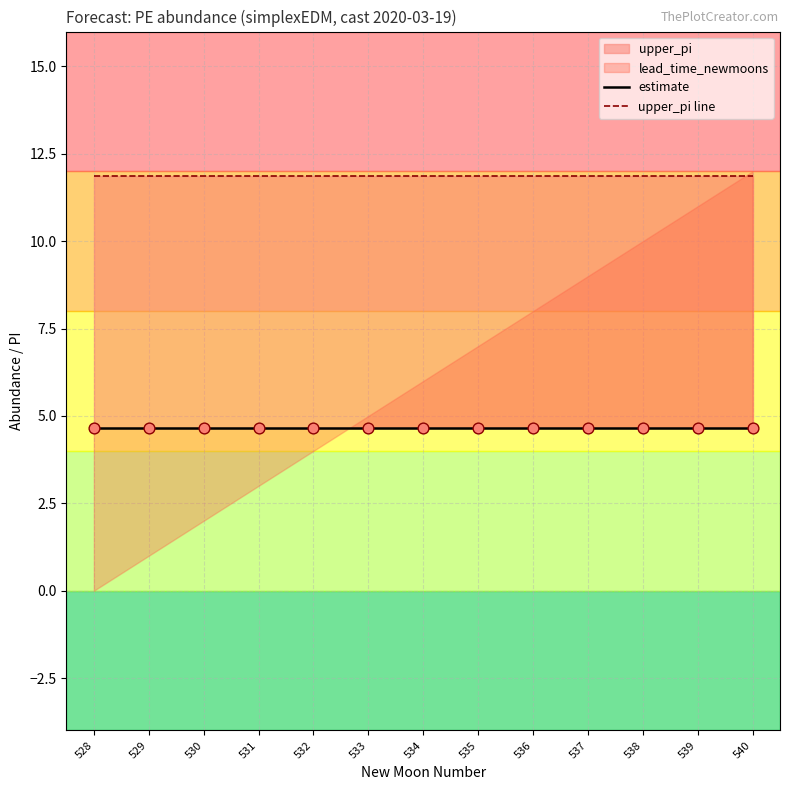

At how many categories does at least one series exceed 6?

13